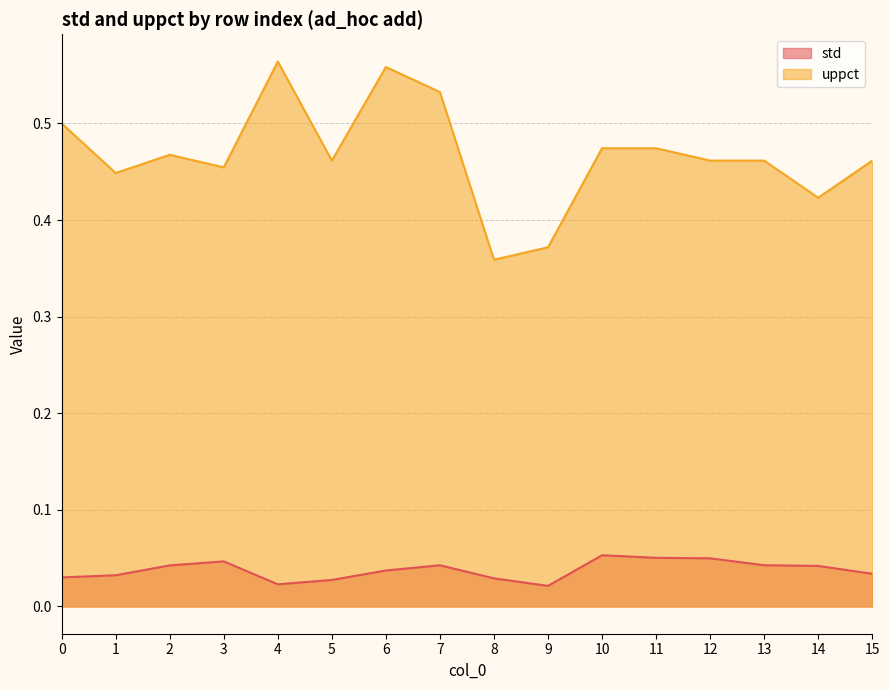

How many lines are shown in the chart?

2